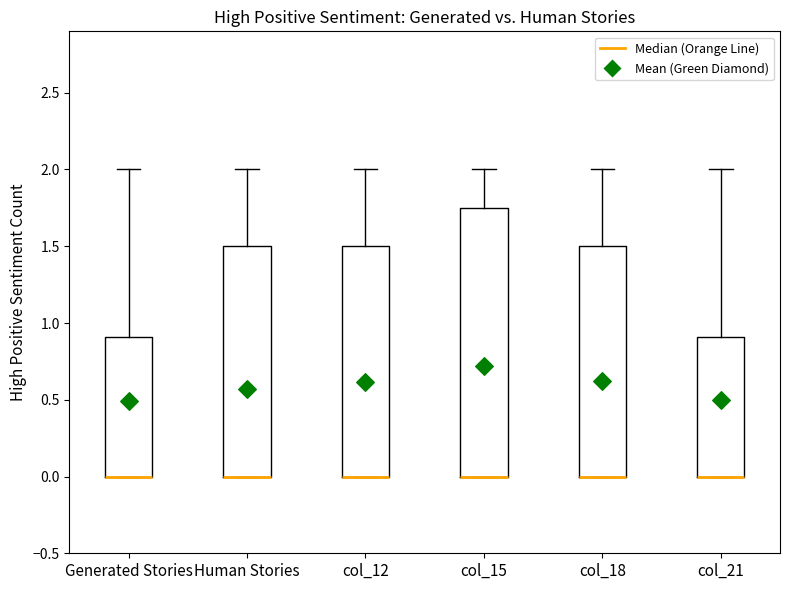

Where is the lower edge of the box for col_21 on the y-axis? The values are not printed on the chart, so give them approximately, as read against the axis.

0.00